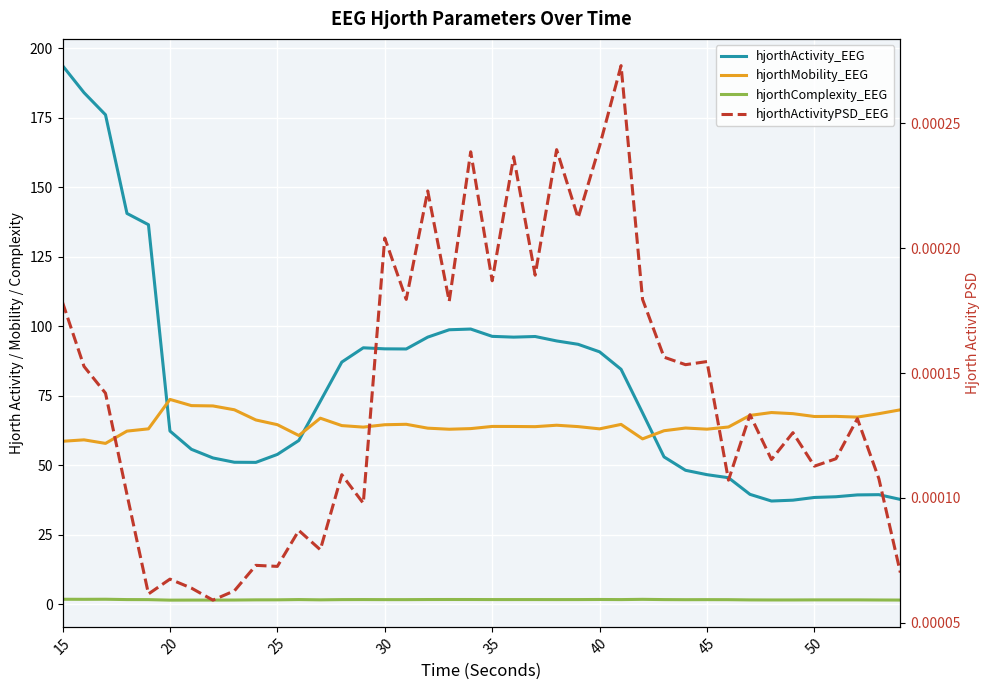

How many data points does each series have?

40